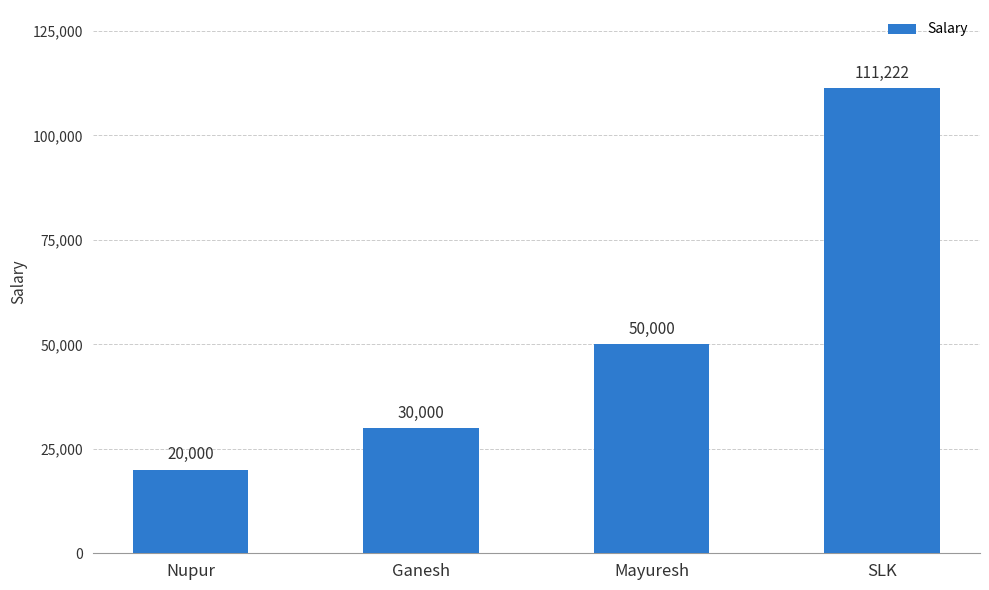

What is the ratio of the value at Ganesh to the value at Nupur?

1.5